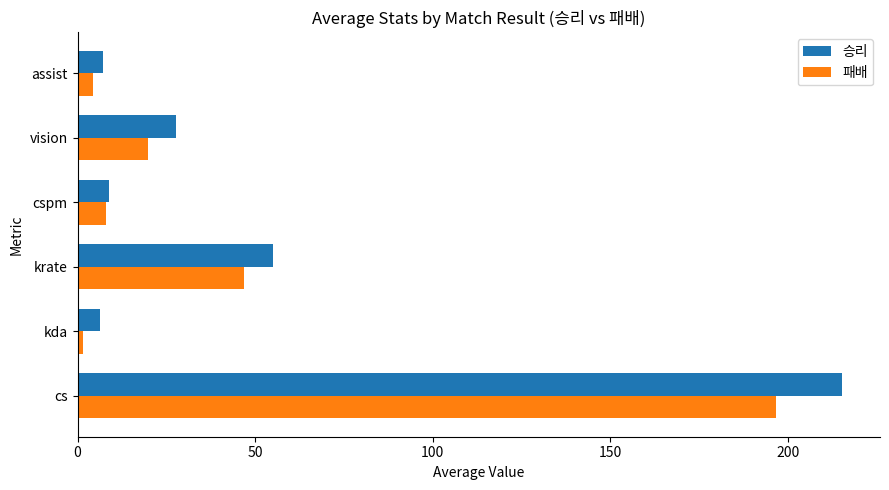

Between cs and krate, which series saw the biggest shift?

승리